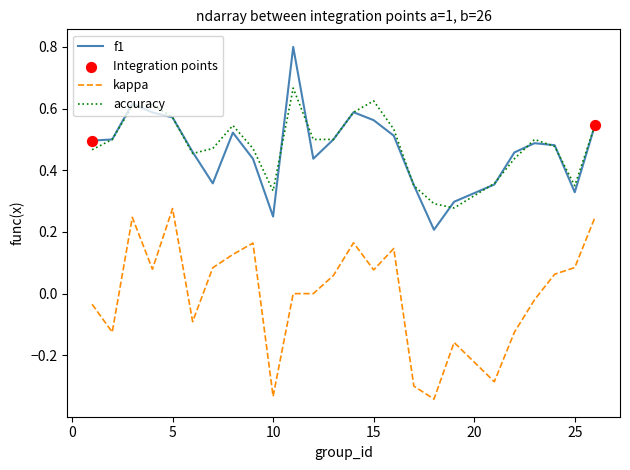

What is the maximum value shown in the chart?

0.8